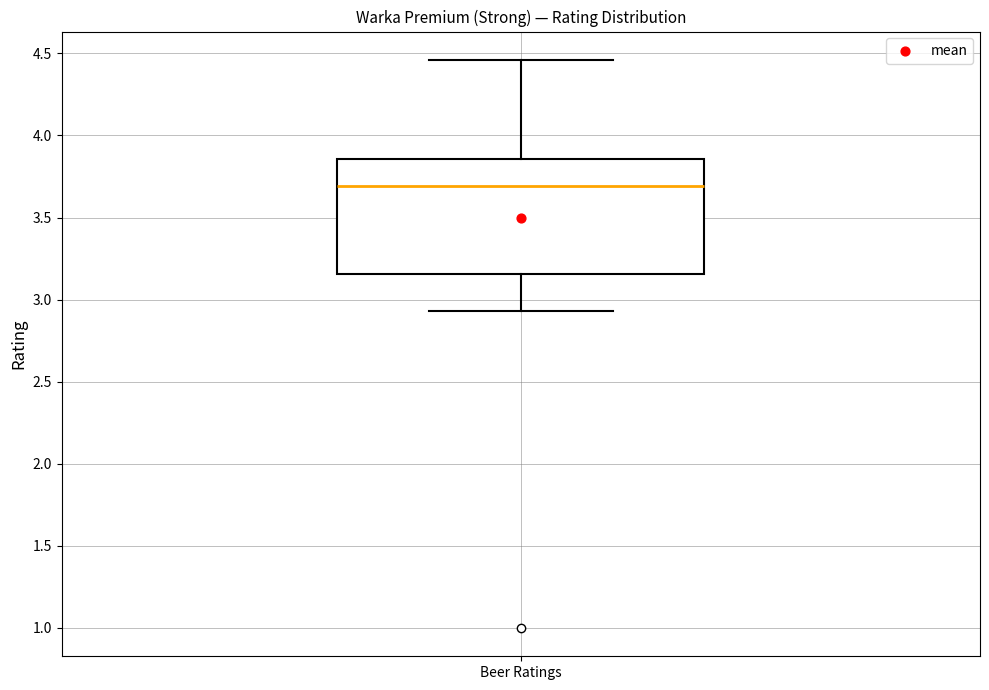

Transcribe this box plot: give where the median line is, the range the box spans, and where the two whiskers end, as read against the y-axis. The values are not printed on the chart, so give them approximately, as read against the axis.

median 3.70, box 3.15 to 3.85, whiskers 2.95 to 4.45